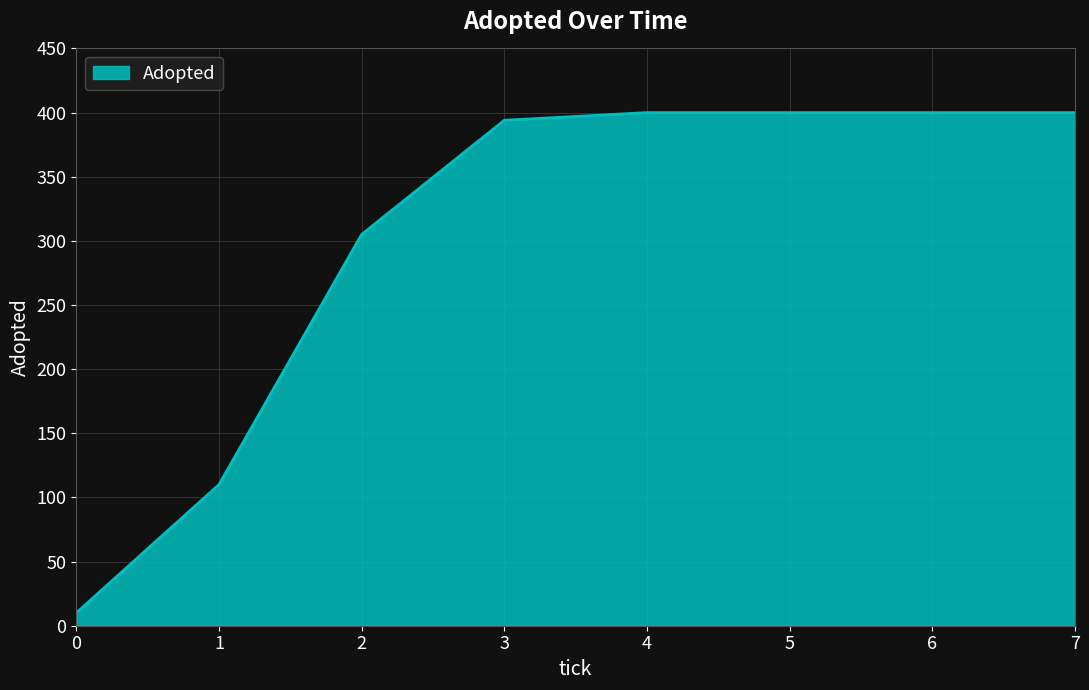

What is the minimum value shown in the chart?

10